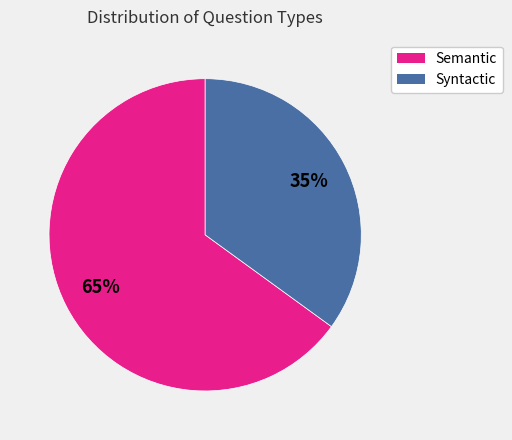

Which has a higher value, Syntactic or Semantic?

Semantic